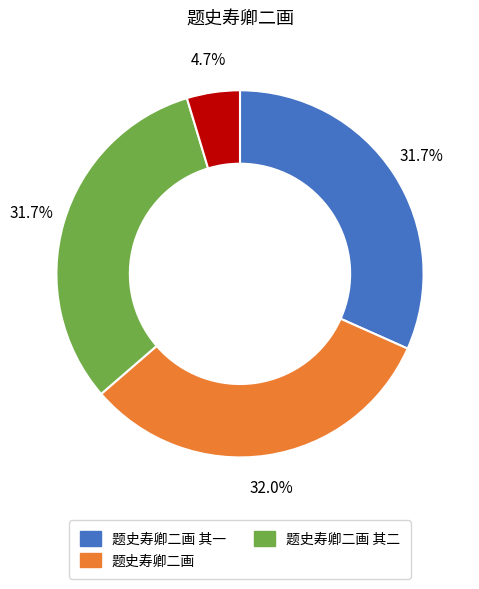

How many slices are in this pie chart?

4